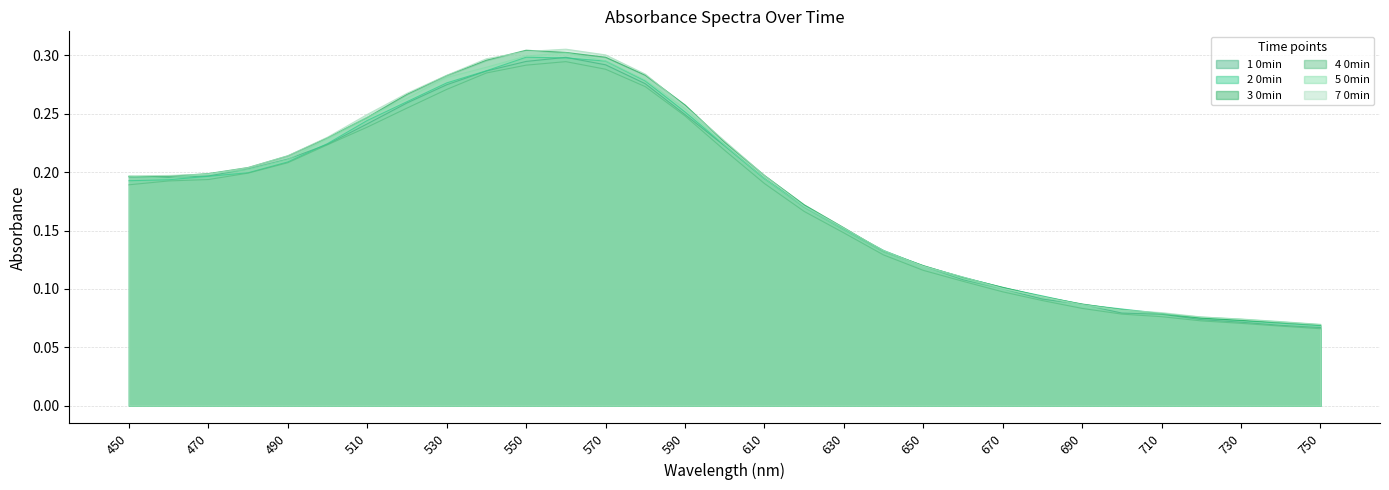

Does the chart have visible grid lines?

Yes